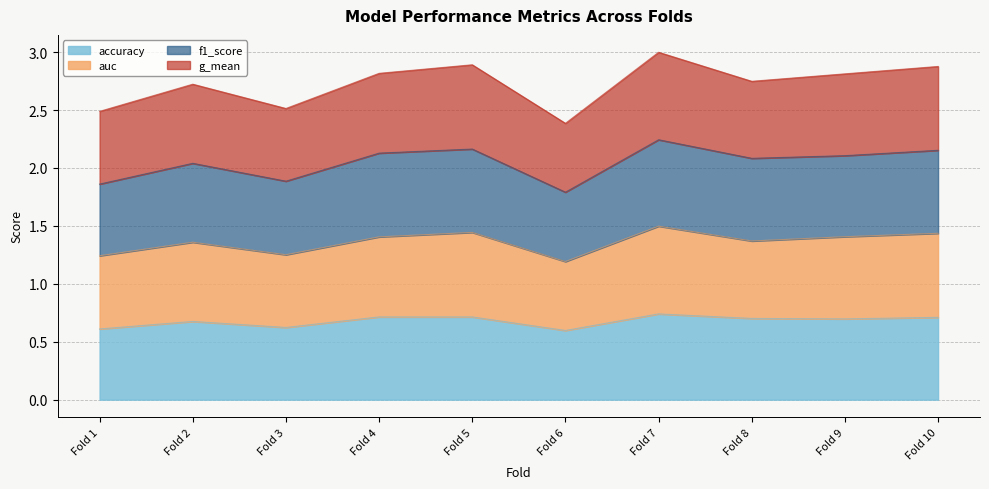

Is it true that accuracy equals 0.9 at Fold 6?

False